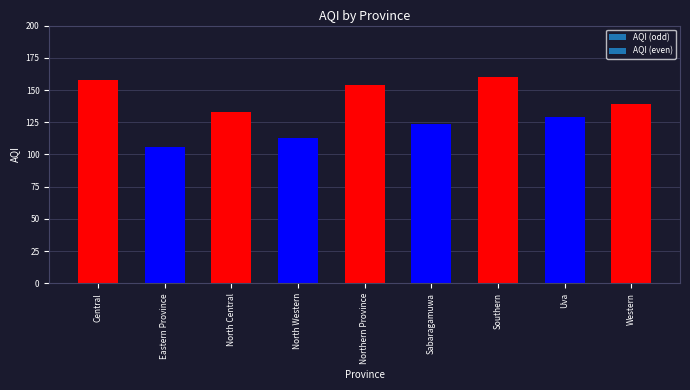

List the labels in order of value, largest first.

Southern, Central, Northern Province, Western, North Central, Uva, Sabaragamuwa, North Western, Eastern Province